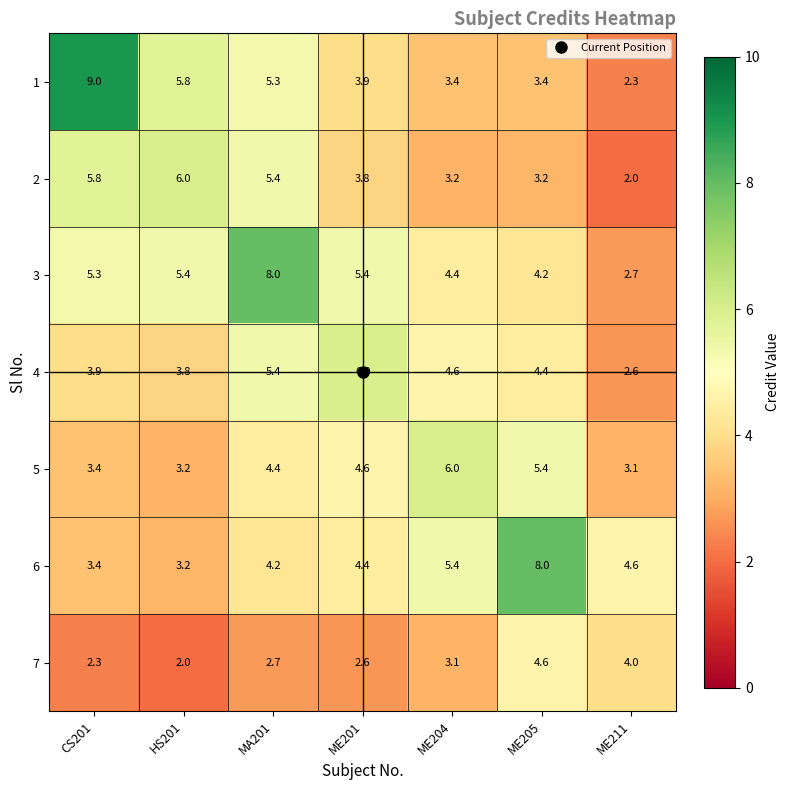

Which category has the lowest value in the 1 series?

ME211